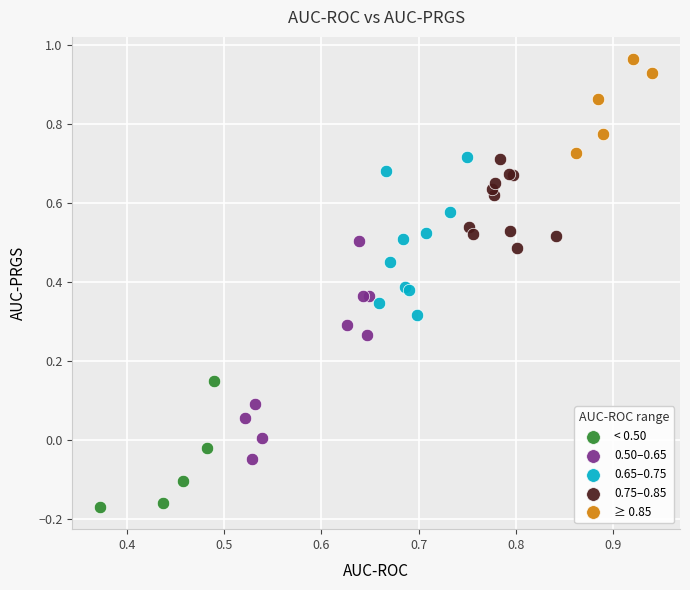

Which series reaches the maximum Y coordinate?

≥ 0.85